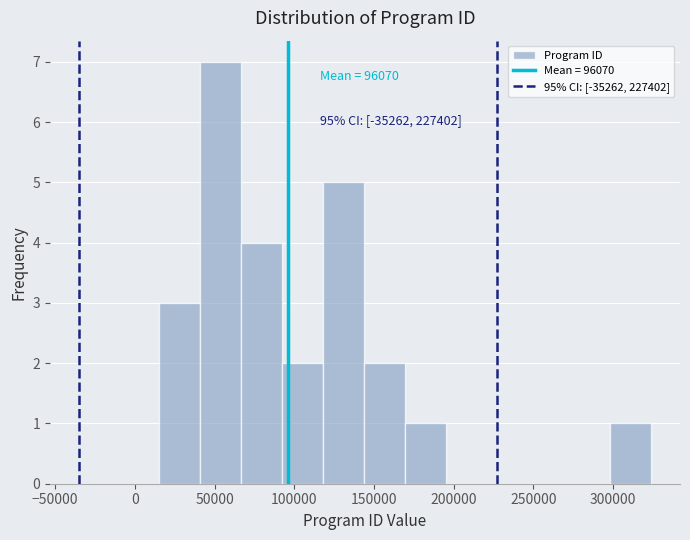

Over which range of the x-axis is the bar tallest?

40000 to 65000